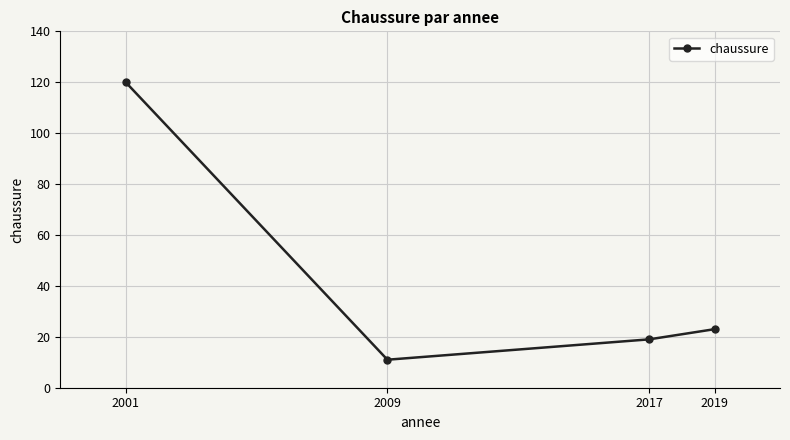

What is the greatest value displayed?

120